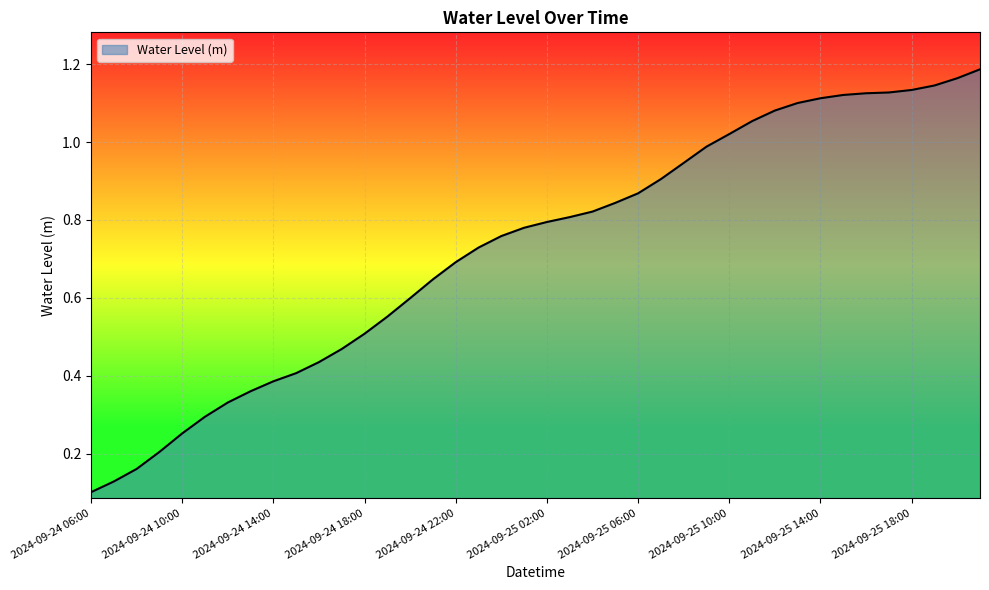

Does the chart display data point markers on the line(s)?

No